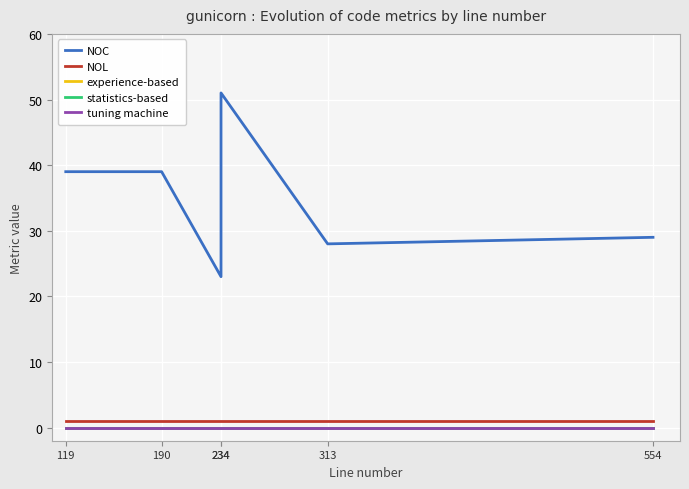

True or false: NOL and NOC intersect in this chart.

False